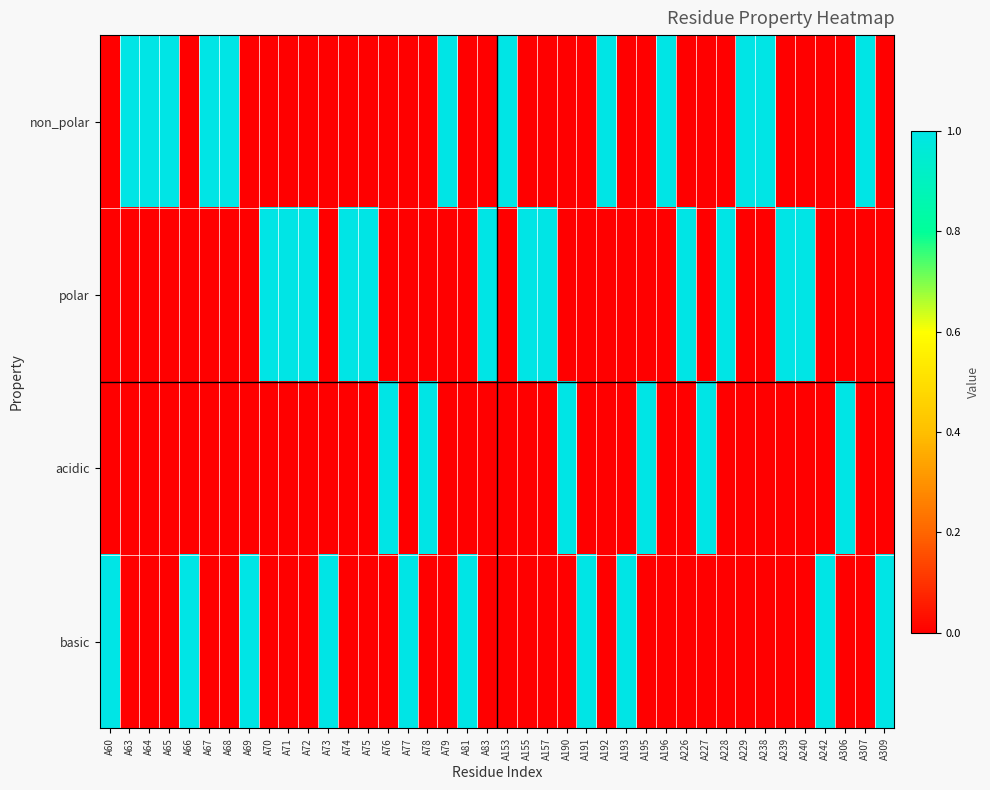

Reading left to right, what are all the values shown in this chart?

non_polar: A60=0	A63=1	A64=1	A65=1	A66=0	A67=1	A68=1	A69=0	A70=0	A71=0	A72=0	A73=0	A74=0	A75=0	A76=0	A77=0	A78=0	A79=1	A81=0	A83=0	A153=1	A155=0	A157=0	A190=0	A191=0	A192=1	A193=0	A195=0	A196=1	A226=0	A227=0	A228=0	A229=1	A238=1	A239=0	A240=0	A242=0	A306=0	A307=1	A309=0
polar: A60=0	A63=0	A64=0	A65=0	A66=0	A67=0	A68=0	A69=0	A70=1	A71=1	A72=1	A73=0	A74=1	A75=1	A76=0	A77=0	A78=0	A79=0	A81=0	A83=1	A153=0	A155=1	A157=1	A190=0	A191=0	A192=0	A193=0	A195=0	A196=0	A226=1	A227=0	A228=1	A229=0	A238=0	A239=1	A240=1	A242=0	A306=0	A307=0	A309=0
acidic: A60=0	A63=0	A64=0	A65=0	A66=0	A67=0	A68=0	A69=0	A70=0	A71=0	A72=0	A73=0	A74=0	A75=0	A76=1	A77=0	A78=1	A79=0	A81=0	A83=0	A153=0	A155=0	A157=0	A190=1	A191=0	A192=0	A193=0	A195=1	A196=0	A226=0	A227=1	A228=0	A229=0	A238=0	A239=0	A240=0	A242=0	A306=1	A307=0	A309=0
basic: A60=1	A63=0	A64=0	A65=0	A66=1	A67=0	A68=0	A69=1	A70=0	A71=0	A72=0	A73=1	A74=0	A75=0	A76=0	A77=1	A78=0	A79=0	A81=1	A83=0	A153=0	A155=0	A157=0	A190=0	A191=1	A192=0	A193=1	A195=0	A196=0	A226=0	A227=0	A228=0	A229=0	A238=0	A239=0	A240=0	A242=1	A306=0	A307=0	A309=1